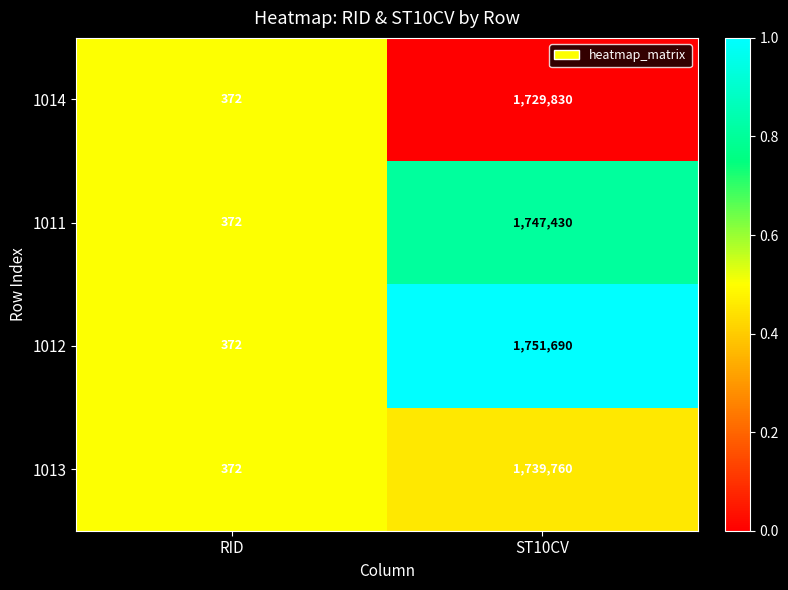

Which category has the highest value in the 1014 series?

ST10CV